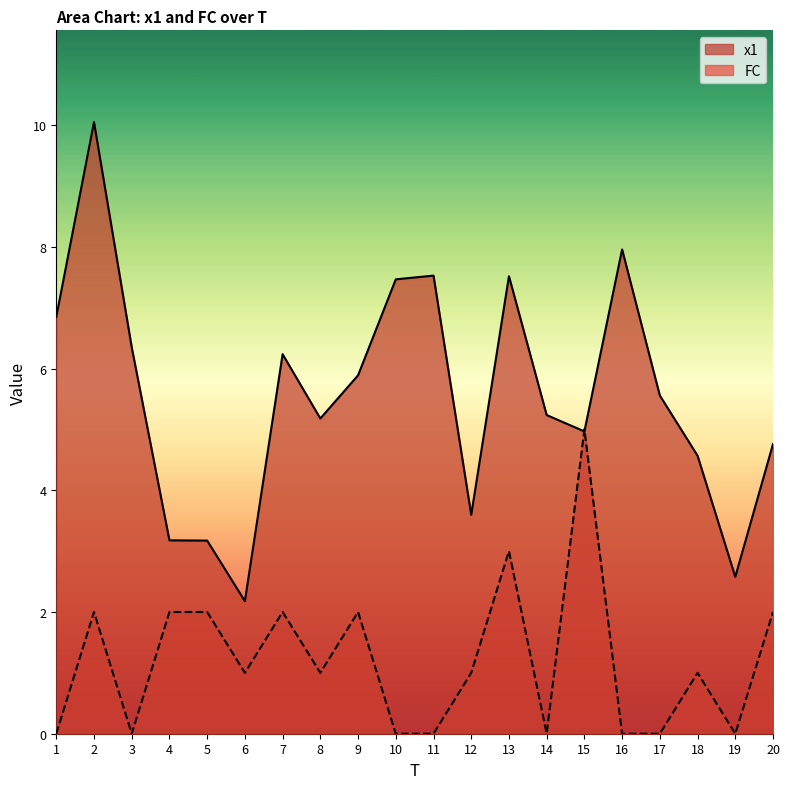

At how many categories does at least one series exceed 9?

1